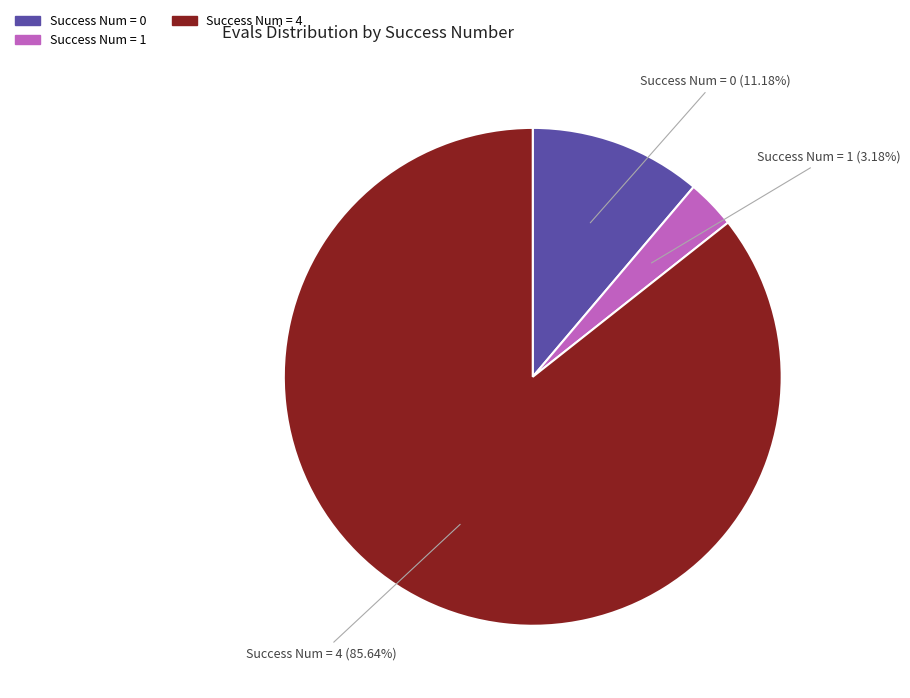

Does any single category account for the majority?

Yes